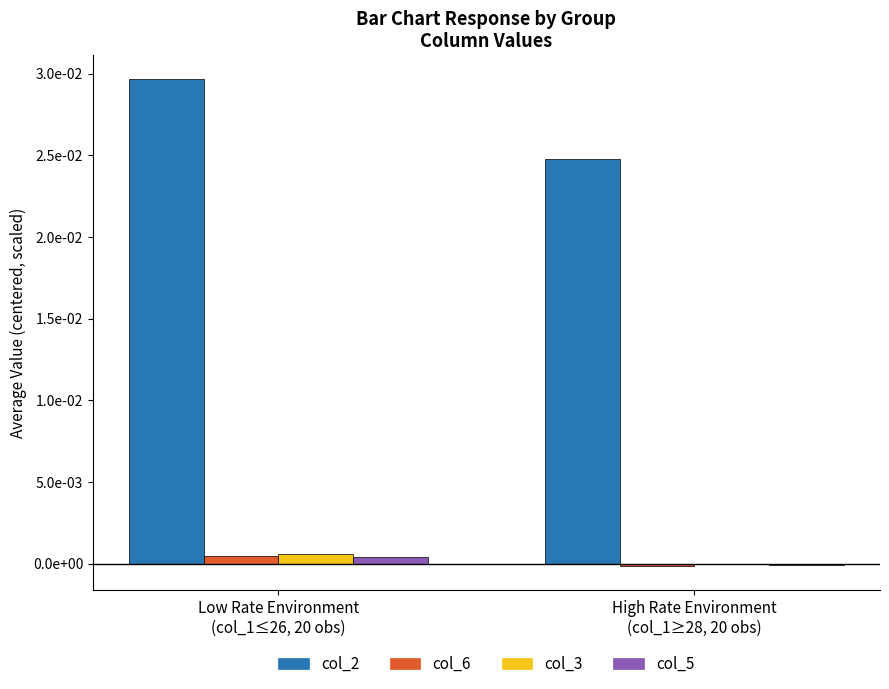

The value of col_3 at Low Rate Environment
(col_1≤26, 20 obs) is 0.0. True or false?

True